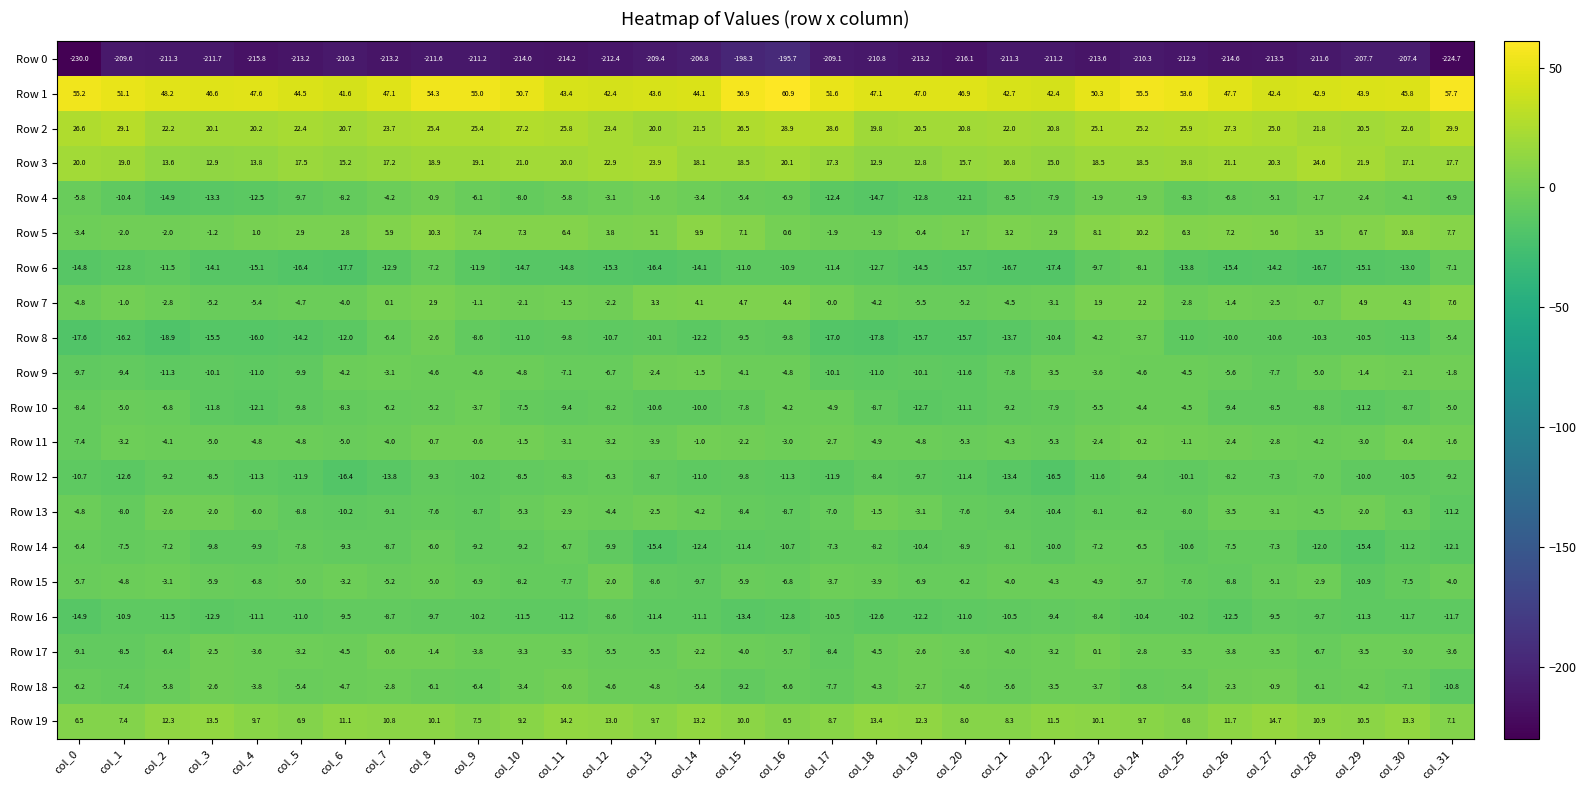

Which category has the highest value across all series?

col_16